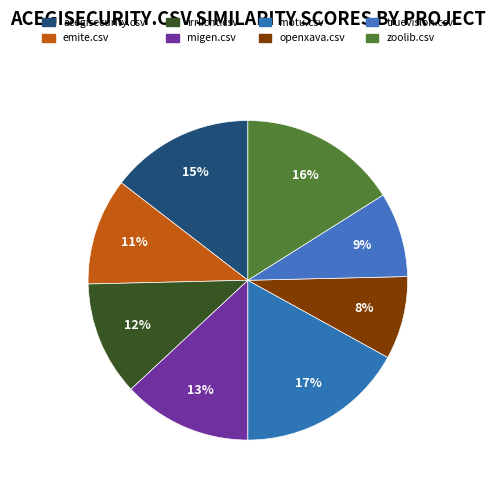

Is it true that motu.csv is 17% of the pie?

True